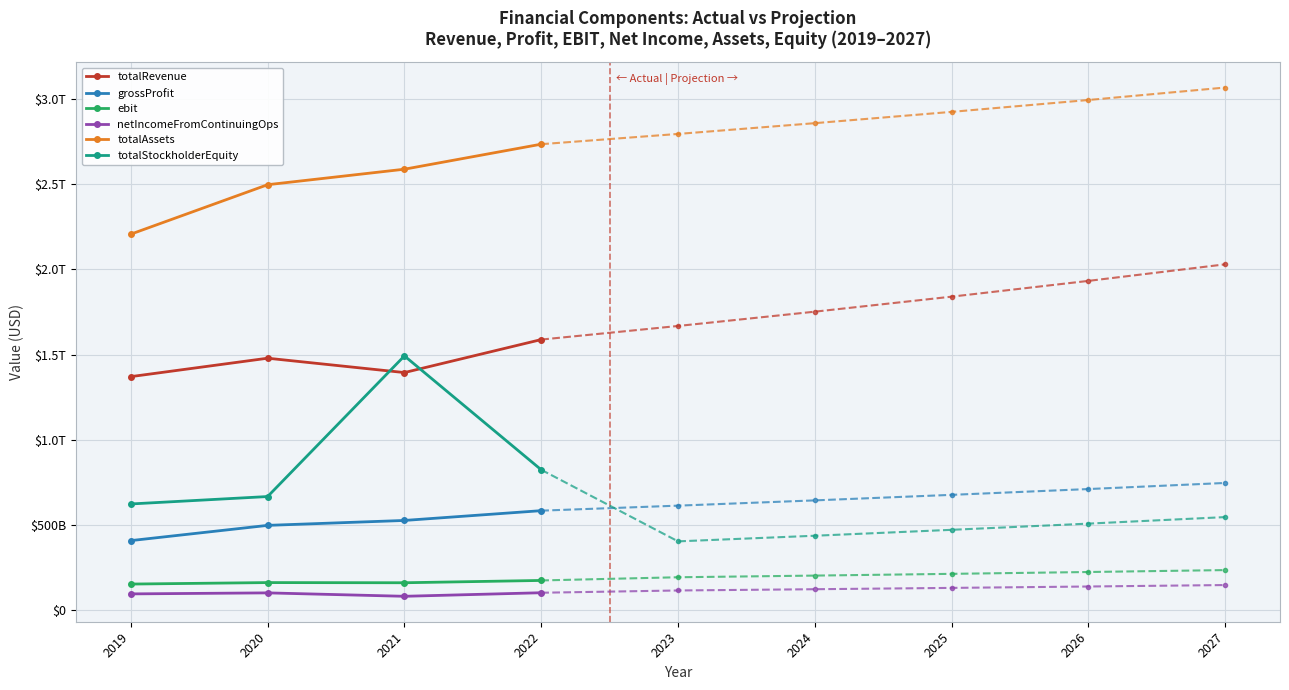

At how many categories does at least one series exceed 1498957187471?

4